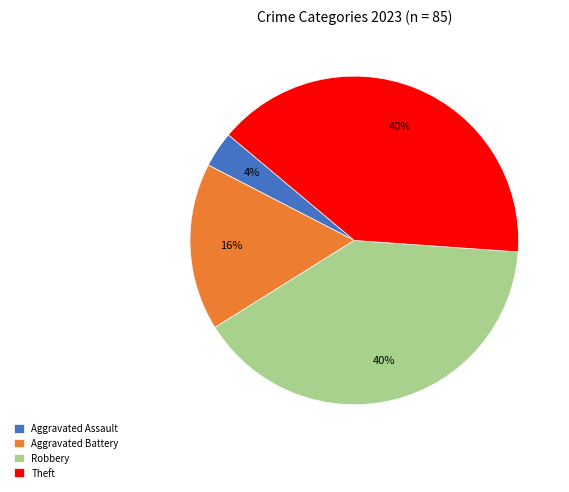

Count the number of slices in the pie.

4